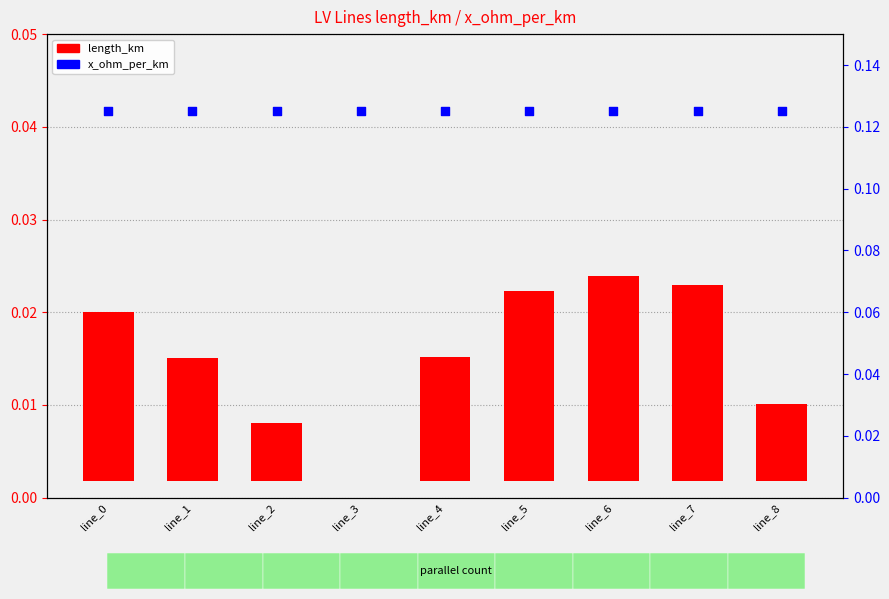

At which category is the sum across all series the highest?

line_6